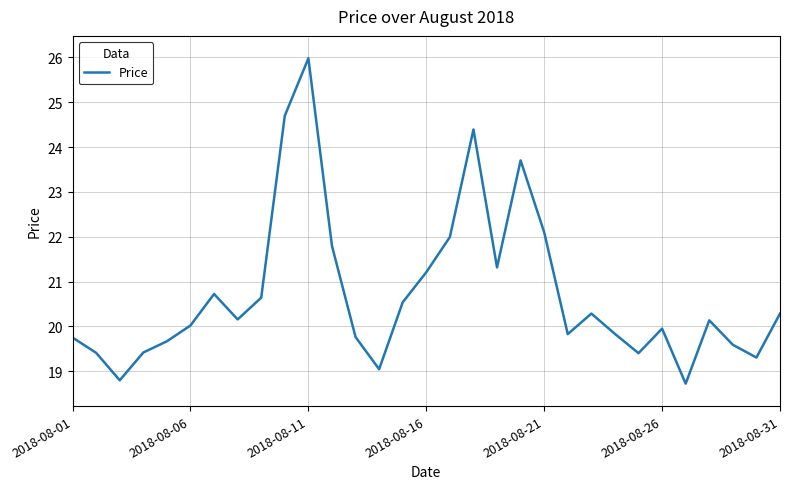

What is the minimum value shown in the chart?

18.7